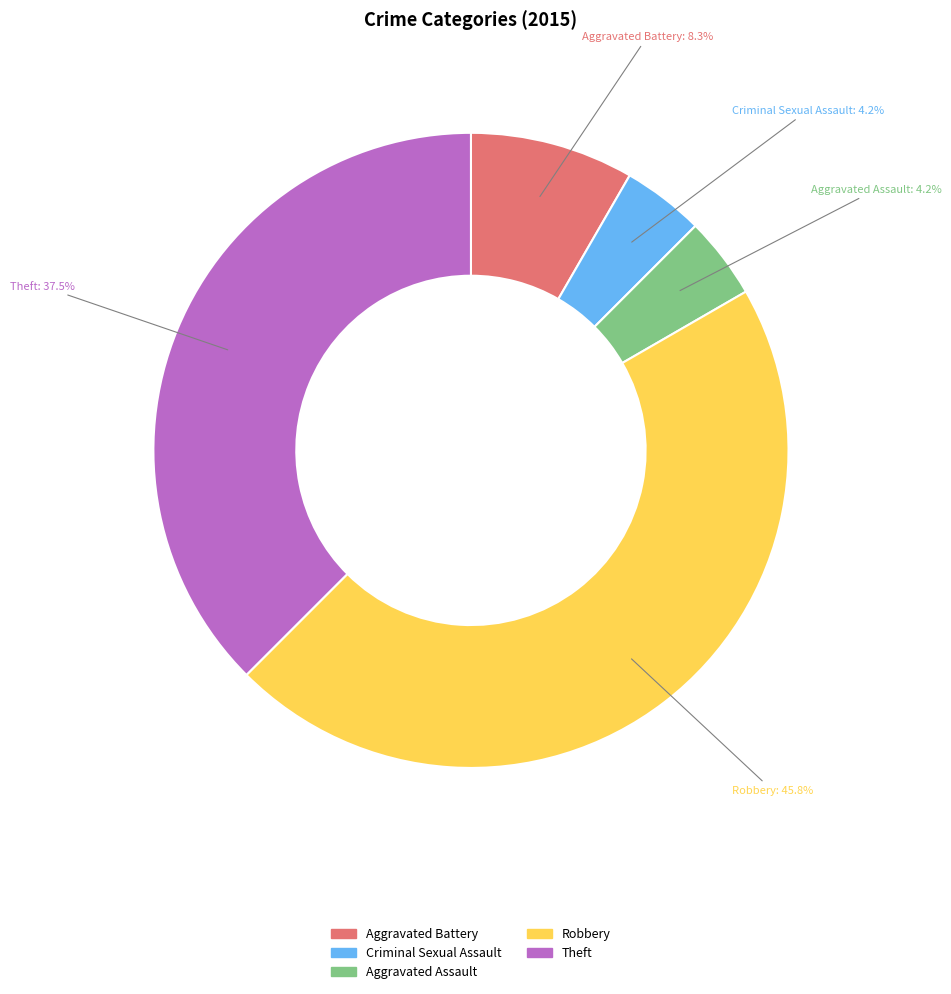

What is the ratio of the value at Aggravated Assault to the value at Aggravated Battery?

0.5